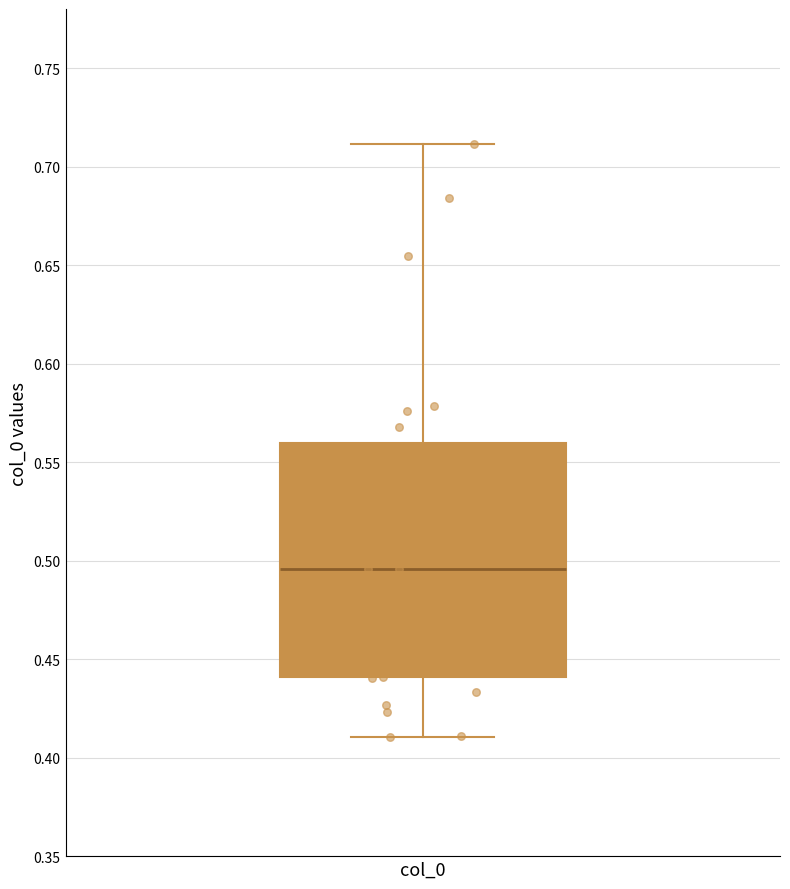

Where does the lower whisker of the box for col_0 end on the y-axis? The values are not printed on the chart, so give them approximately, as read against the axis.

0.410